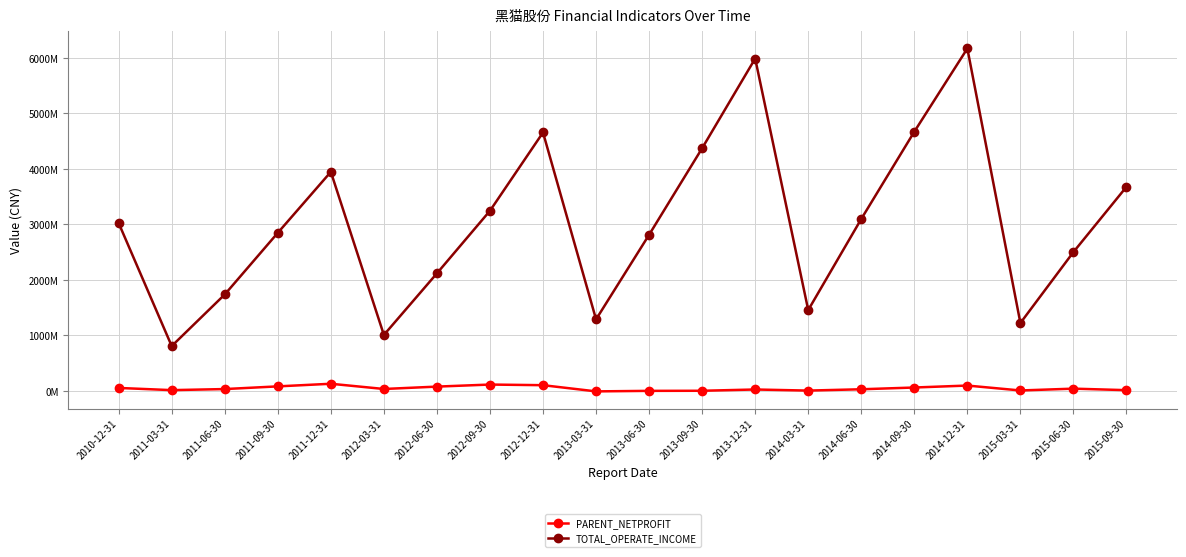

What are all the series names shown in the legend?

PARENT_NETPROFIT, TOTAL_OPERATE_INCOME